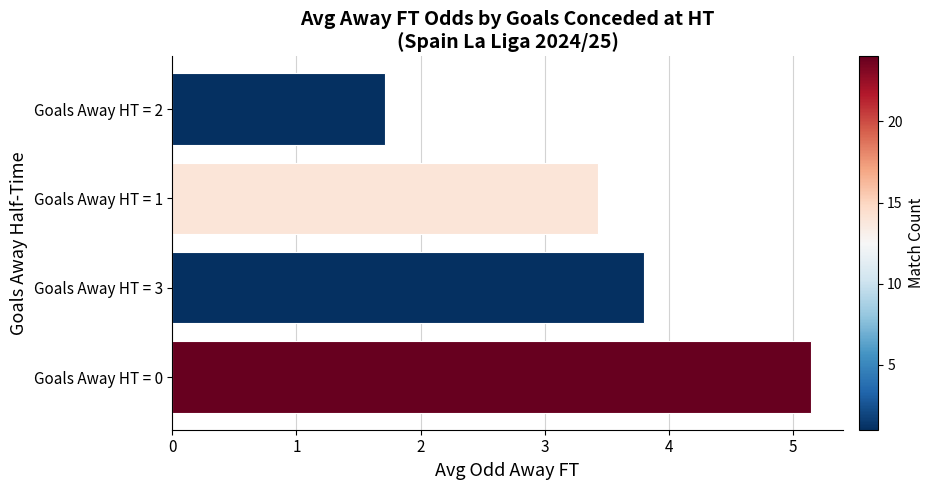

Which category has the lowest value across all series?

Goals Away HT = 2